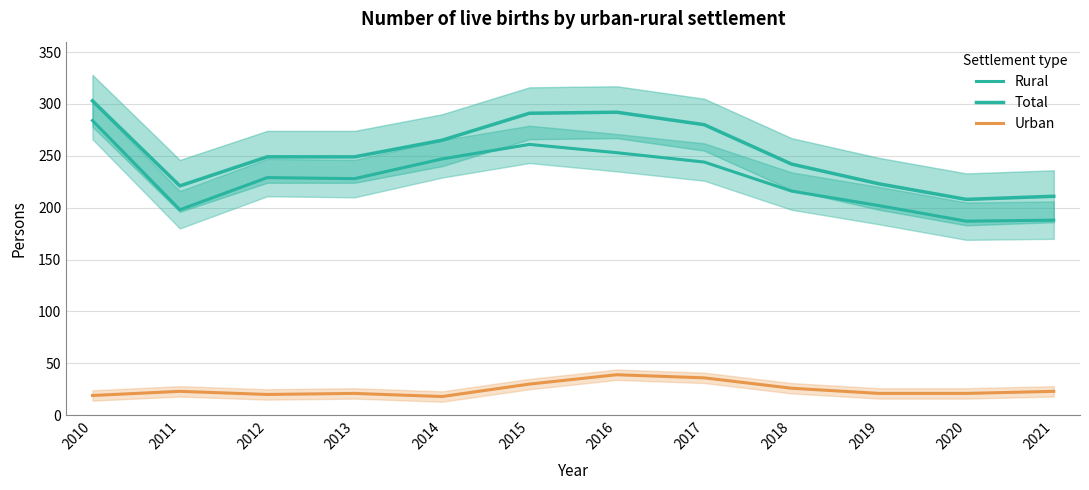

Where is the first local maximum for Rural?

2012